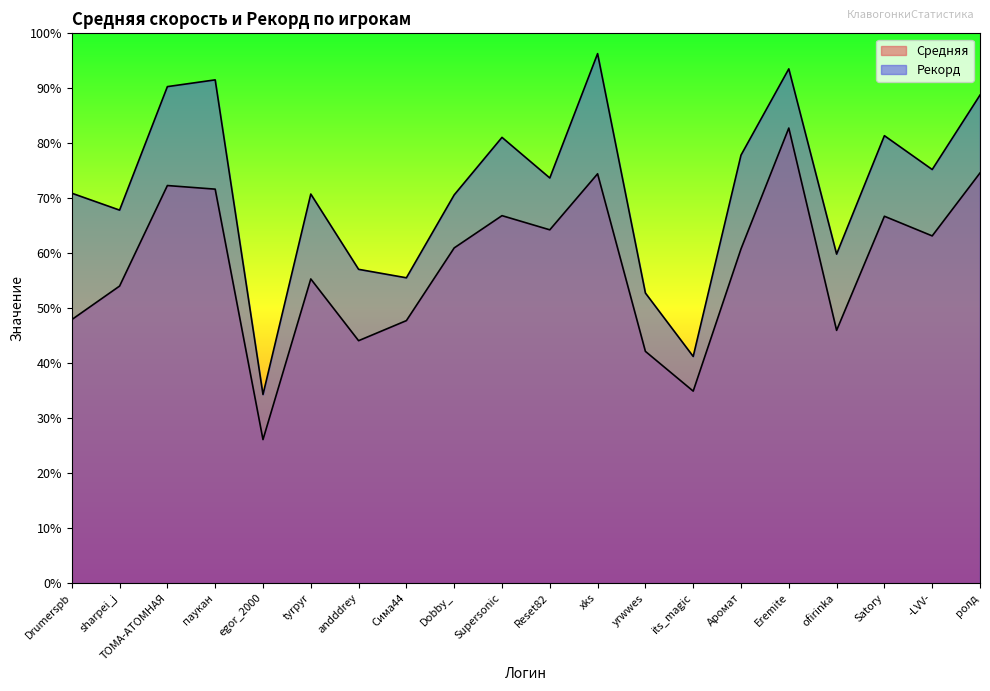

What are all the series names shown in the legend?

Средняя, Рекорд